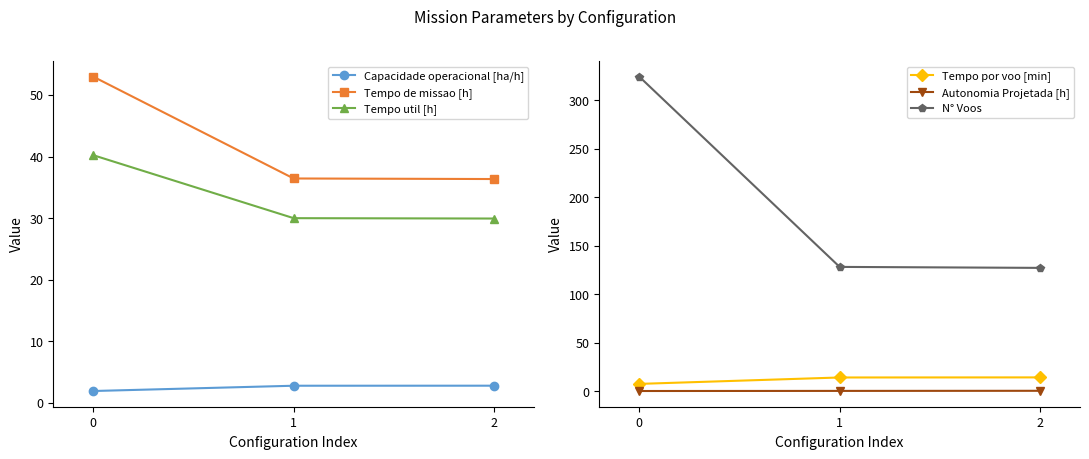

Reading left to right, list all the values displayed in this chart.

Capacidade operacional [ha/h]: 1.9	2.7	2.8
Tempo de missao [h]: 53.0	36.4	36.3
Tempo util [h]: 40.2	30.0	29.9
Tempo por voo [min]: 7.5	14.1	14.1
Autonomia Projetada [h]: 0.1	0.2	0.3
N° Voos: 324.0	128.0	127.0